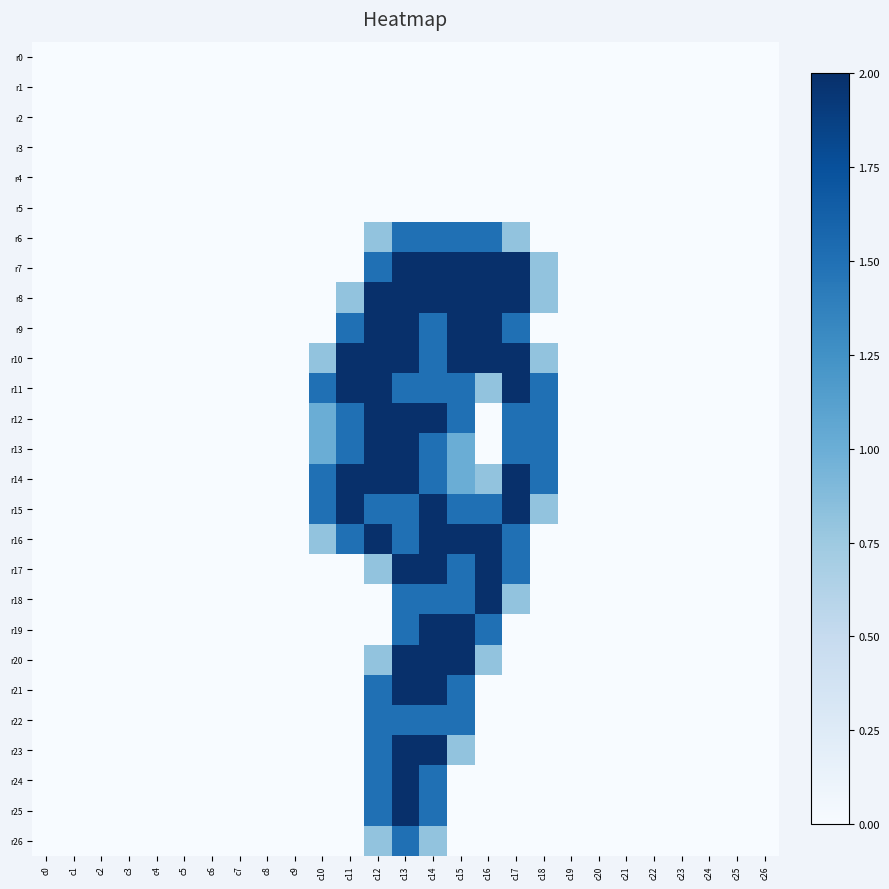

Between c21 and c2, which is larger?

c21